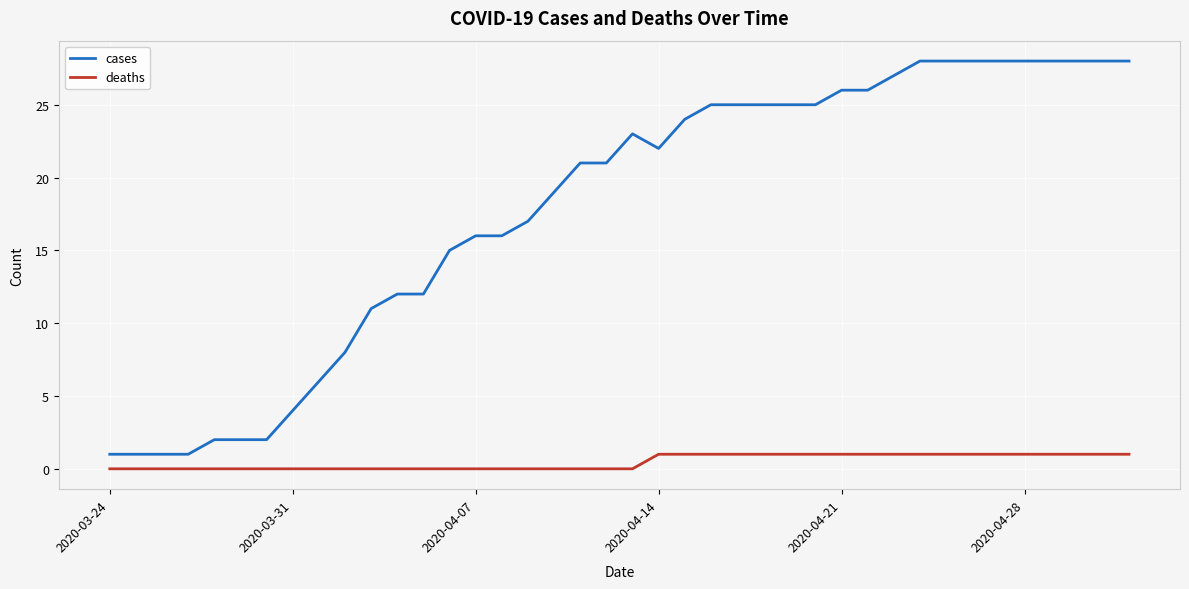

List the series in order of their peak value, highest first.

cases, deaths